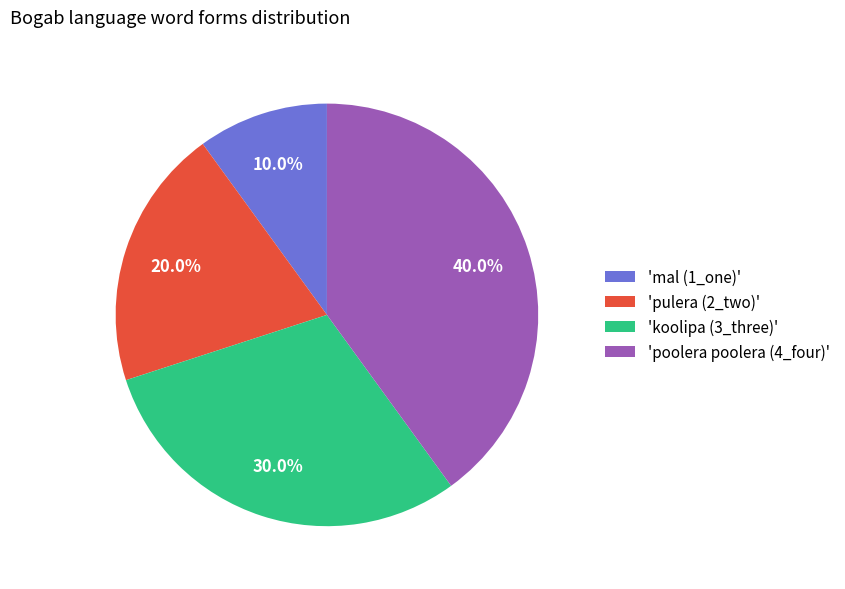

Which category has the biggest portion of the pie?

'poolera poolera (4_four)'